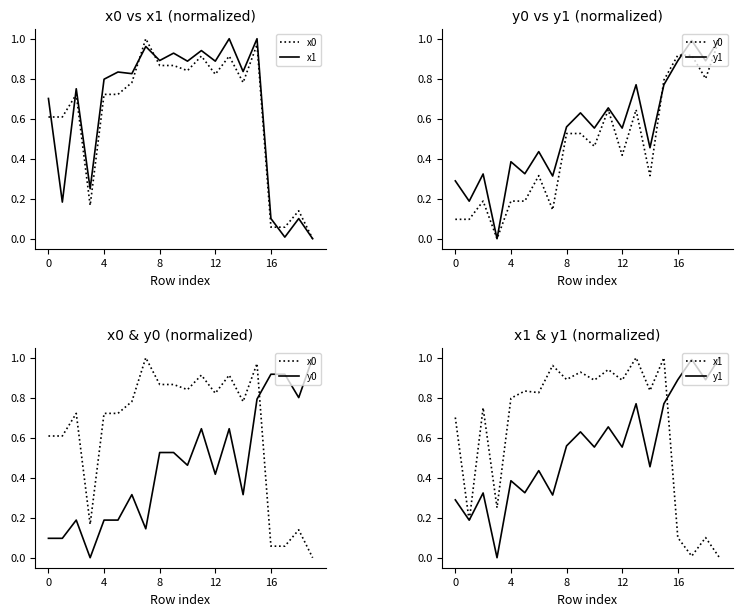

The value of y1 at 16 is 0.9. True or false?

True